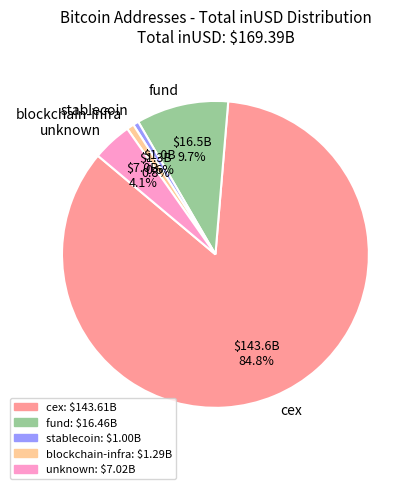

How many segments does this pie chart have?

5